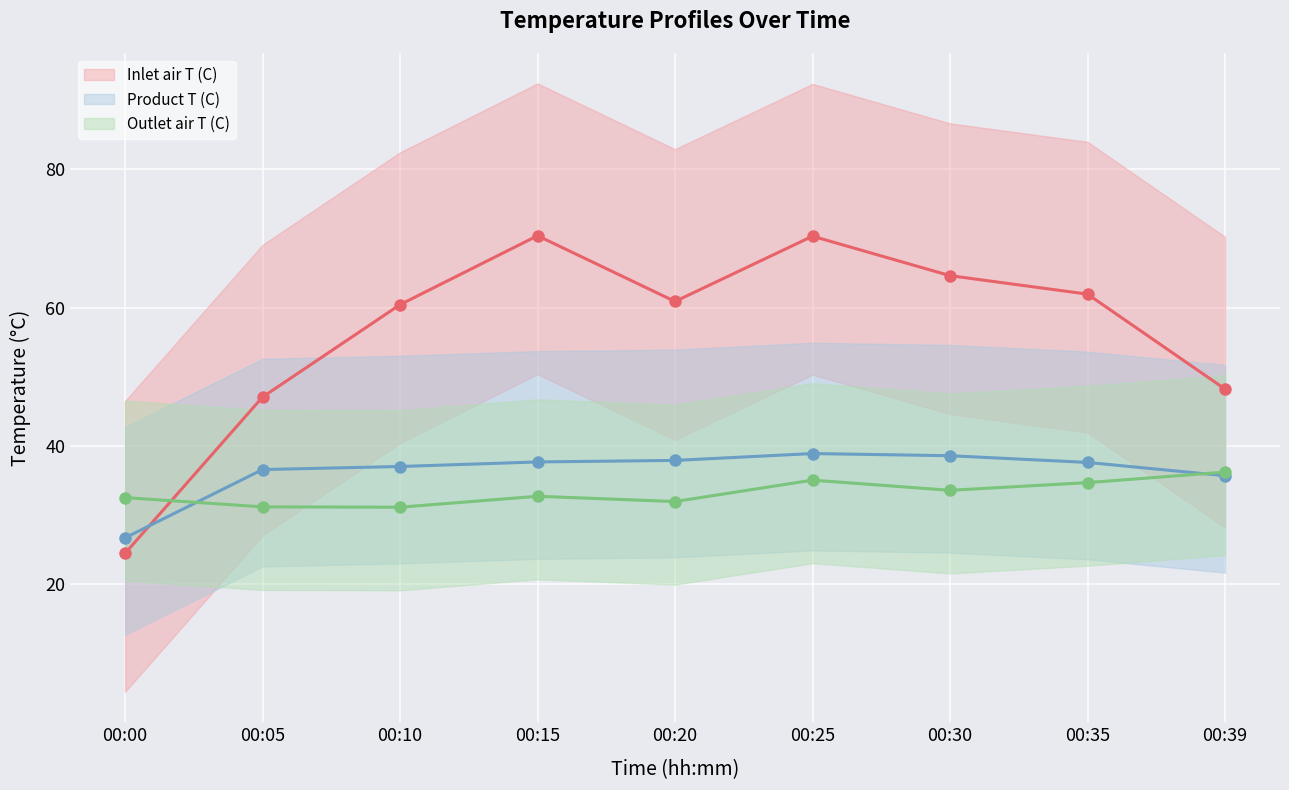

Is the value of Outlet air T (C) (line) at 00:39 greater than the value of Inlet air T (C) (line) at 00:20?

No